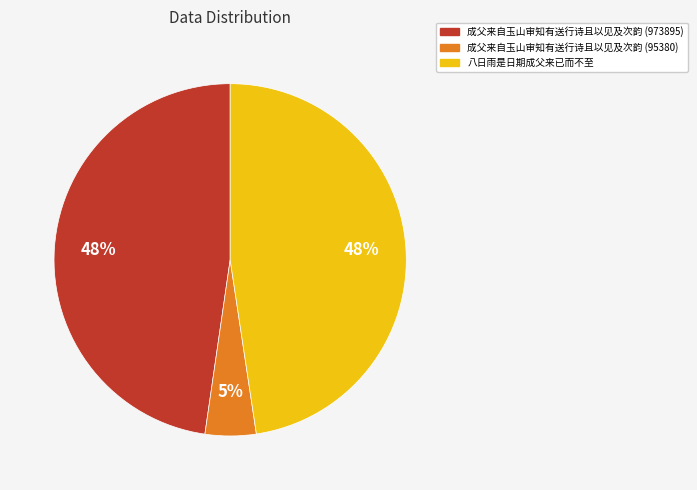

How many segments does this pie chart have?

3